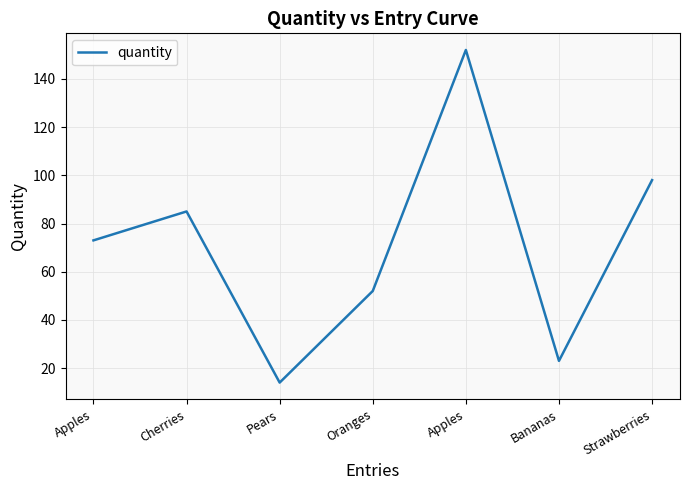

What is the change in value from Apples to Bananas?

-129